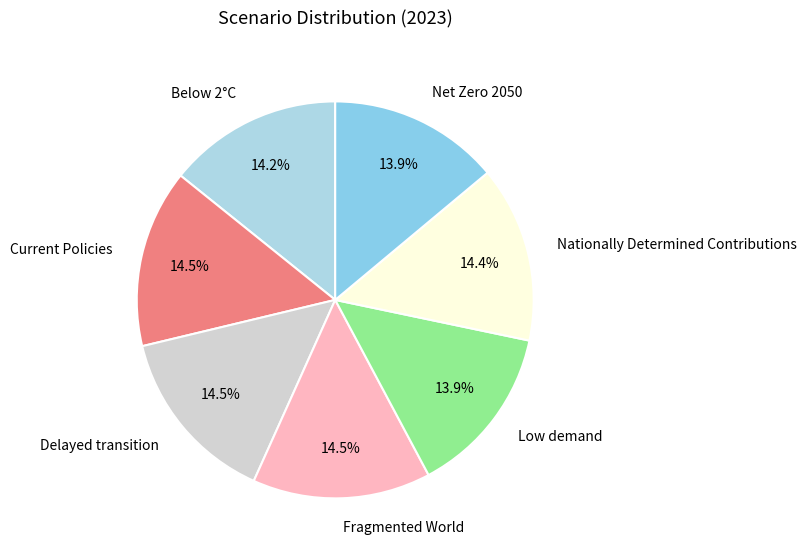

Do Current Policies and Net Zero 2050 together represent more than half of the pie?

No